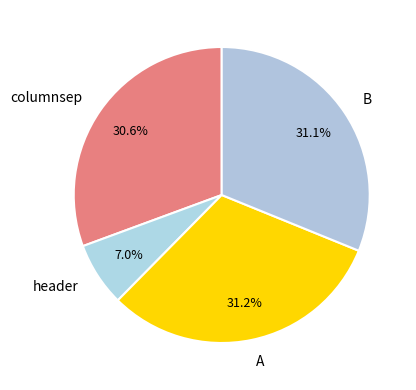

To the nearest percent, what portion does A represent?

31%